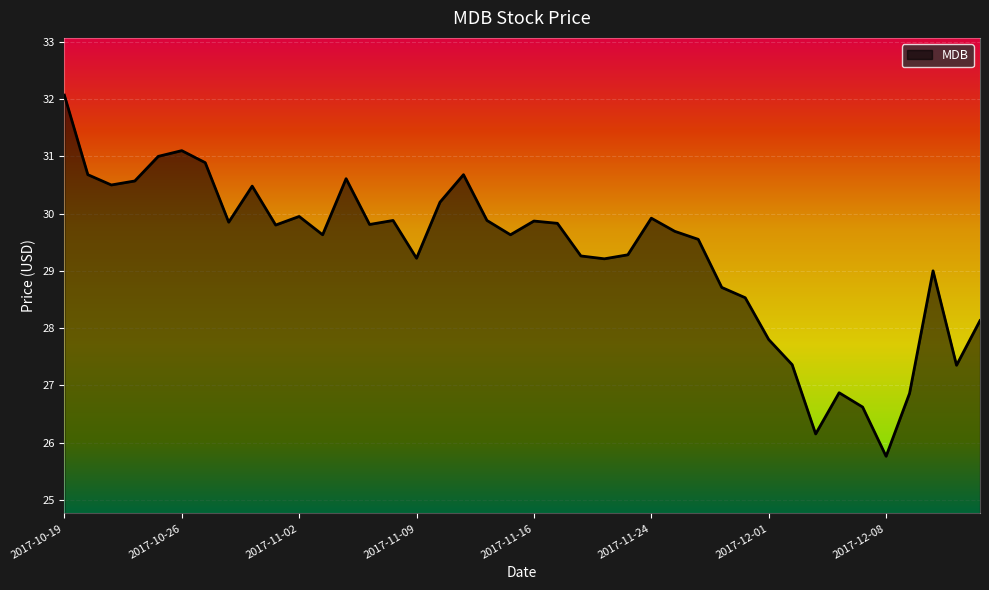

What is the difference between the maximum and minimum values?

6.3